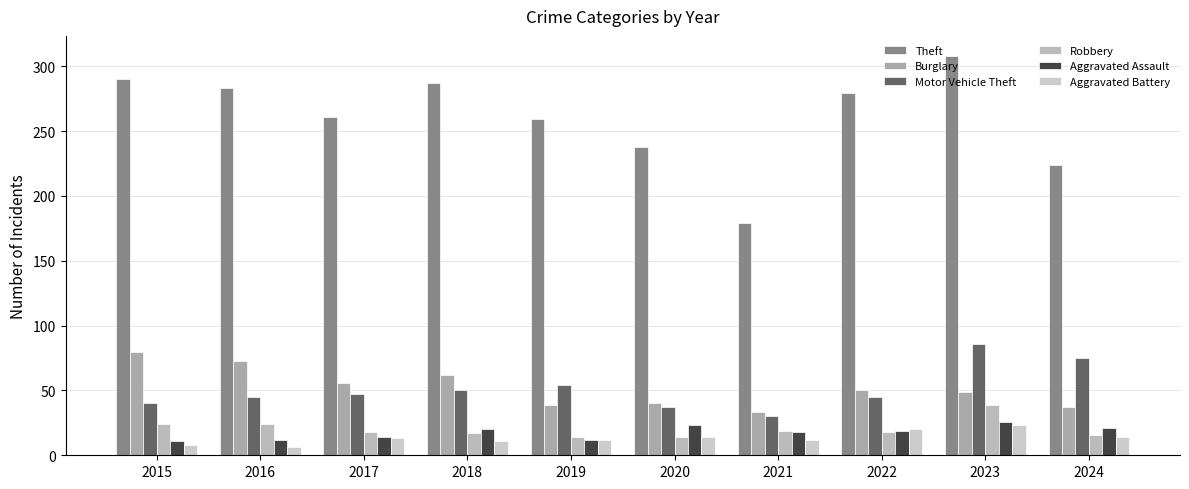

How many series are shown in this chart?

6